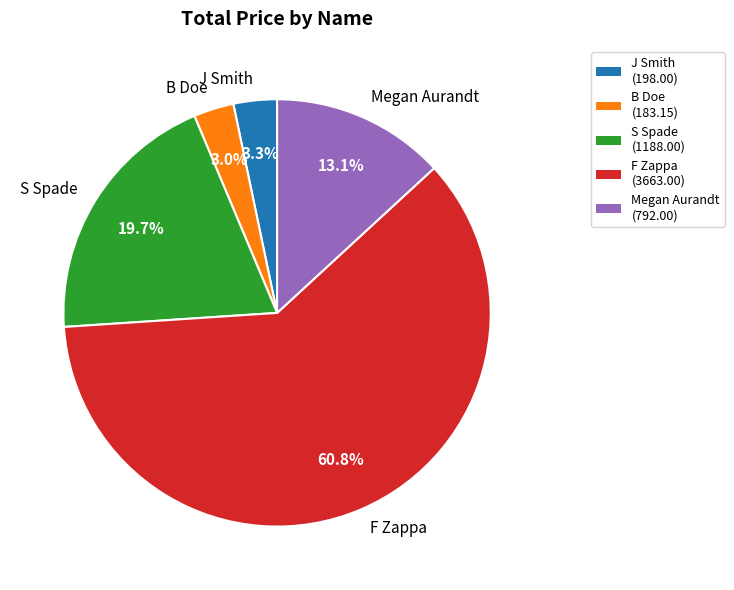

Which category has the biggest portion of the pie?

F Zappa